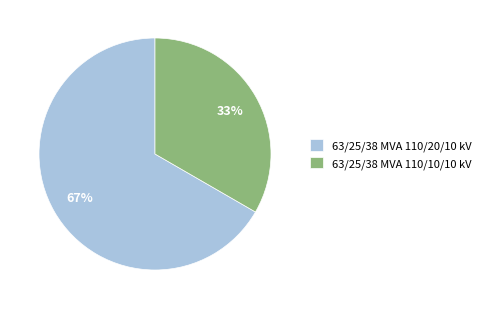

Which slice represents more than half of the pie?

63/25/38 MVA 110/20/10 kV